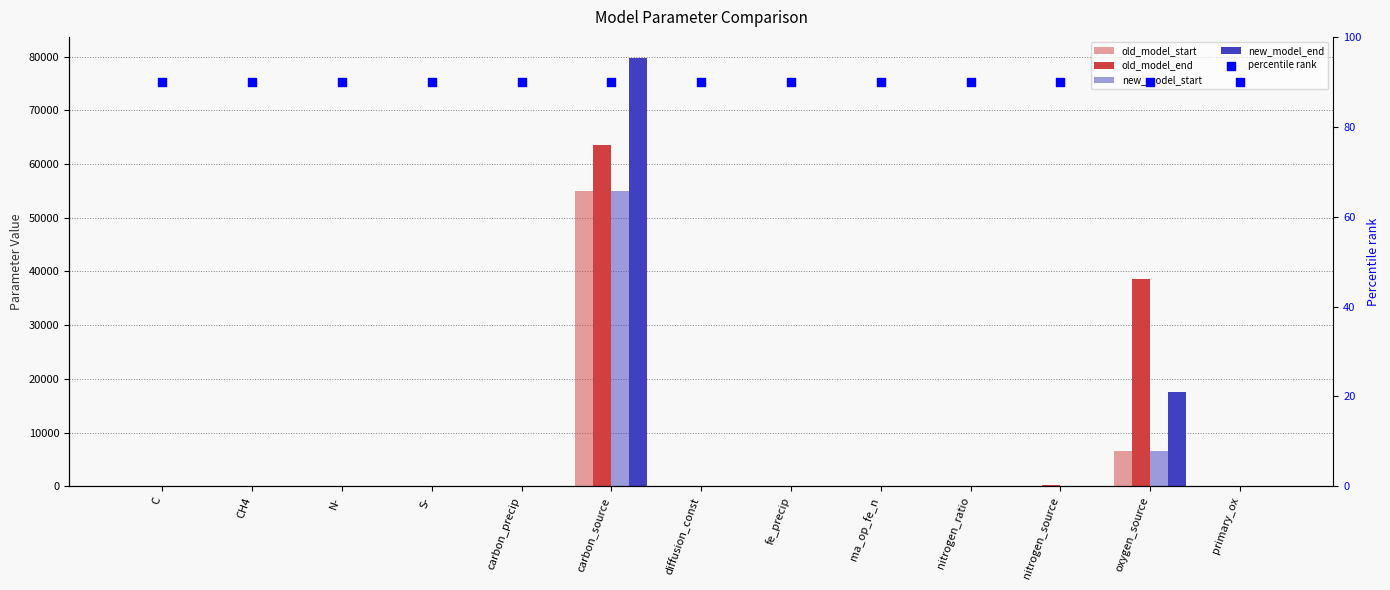

Which series reaches the maximum Y coordinate?

new_model_end